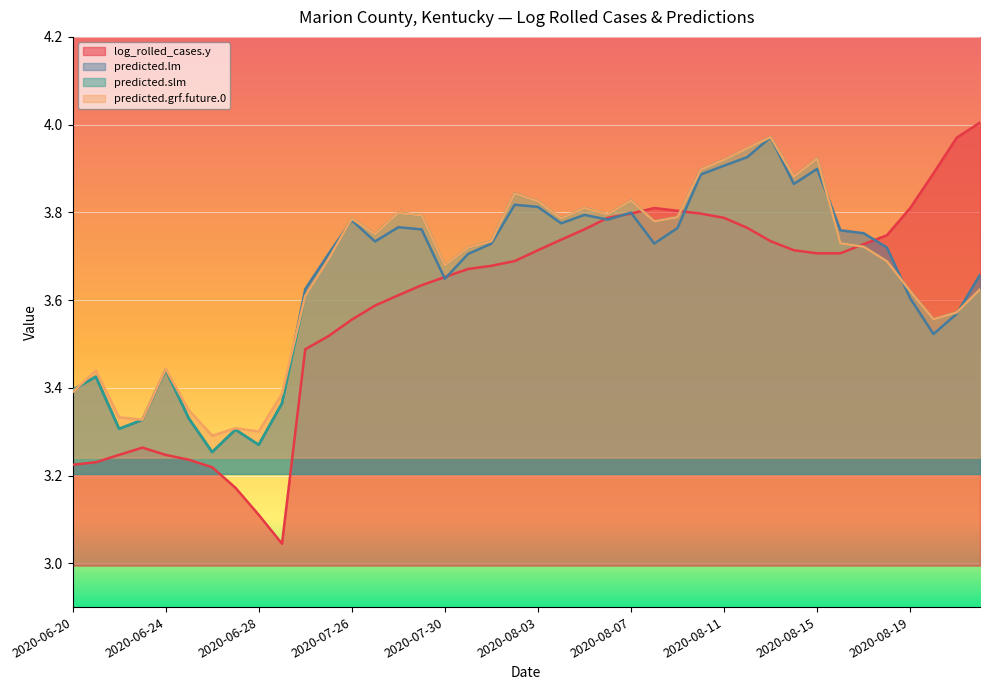

Reading right to left, transcribe all the data shown in this chart.

log_rolled_cases.y: 4.0	4.0	3.9	3.8	3.7	3.7	3.7	3.7	3.7	3.7	3.8	3.8	3.8	3.8	3.8	3.8	3.8	3.8	3.7	3.7	3.7	3.7	3.7	3.7	3.6	3.6	3.6	3.6	3.5	3.5	3.0	3.1	3.2	3.2	3.2	3.2	3.3	3.2	3.2	3.2
predicted.lm: 3.7	3.6	3.5	3.6	3.7	3.8	3.8	3.9	3.9	4.0	3.9	3.9	3.9	3.8	3.7	3.8	3.8	3.8	3.8	3.8	3.8	3.7	3.7	3.6	3.8	3.8	3.7	3.8	3.7	3.6	3.4	3.3	3.3	3.3	3.3	3.4	3.3	3.3	3.4	3.4
predicted.slm: 3.6	3.6	3.6	3.6	3.7	3.7	3.7	3.9	3.9	4.0	3.9	3.9	3.9	3.8	3.8	3.8	3.8	3.8	3.8	3.8	3.8	3.7	3.7	3.7	3.8	3.8	3.8	3.8	3.7	3.6	3.4	3.3	3.3	3.3	3.3	3.4	3.3	3.3	3.4	3.4
predicted.grf.future.0: 3.6	3.6	3.6	3.6	3.7	3.7	3.7	3.9	3.9	4.0	3.9	3.9	3.9	3.8	3.8	3.8	3.8	3.8	3.8	3.8	3.8	3.7	3.7	3.7	3.8	3.8	3.8	3.8	3.7	3.6	3.4	3.3	3.3	3.3	3.3	3.4	3.3	3.3	3.4	3.4